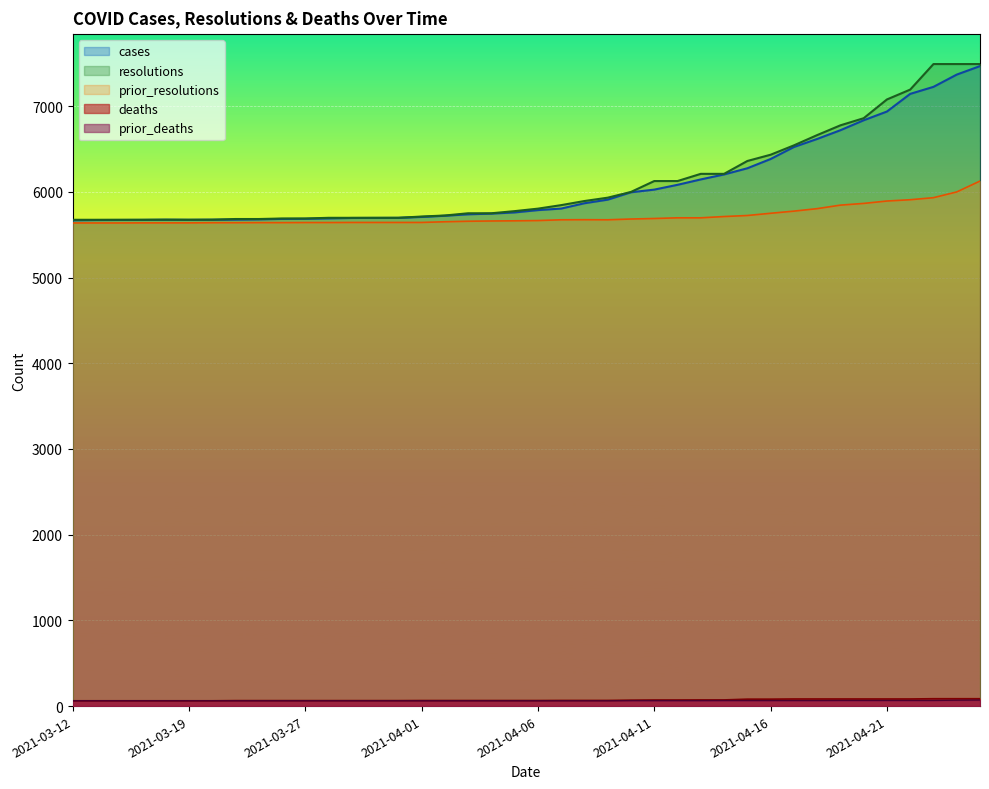

What are all the series names shown in the legend?

cases, resolutions, prior_resolutions, deaths, prior_deaths